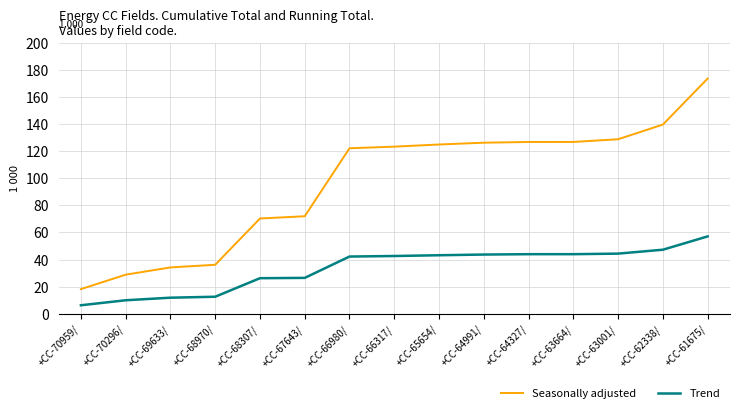

What is the approximate value of Seasonally adjusted at +CC-70296/?

28.8